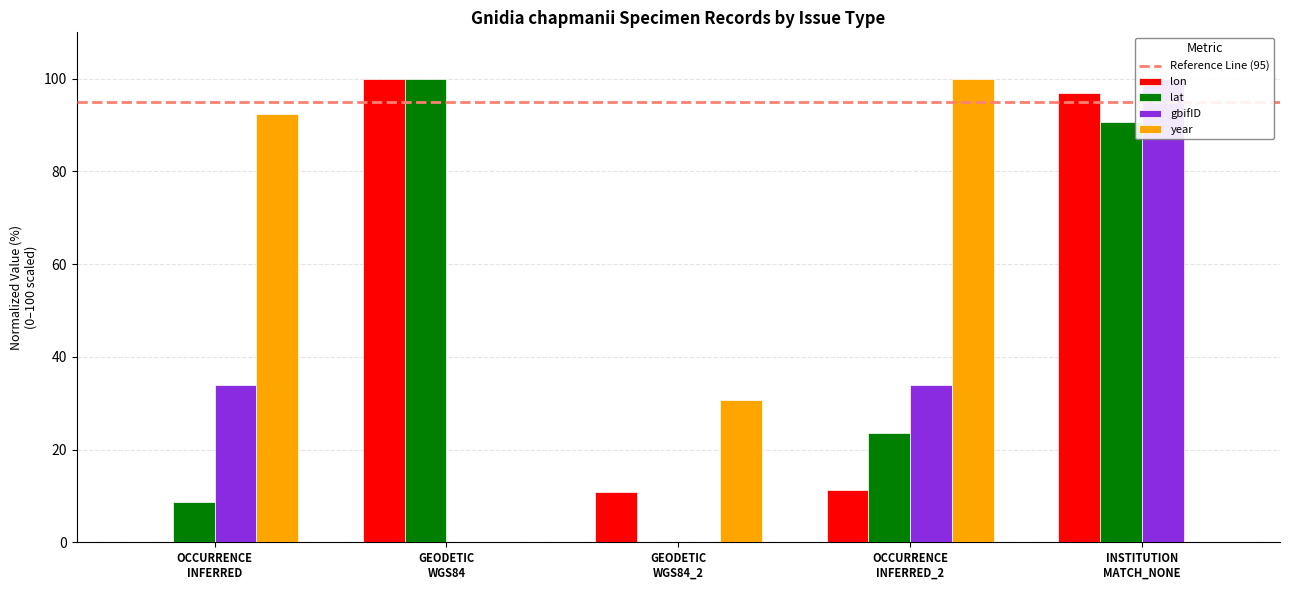

Reading left to right, transcribe all the data shown in this chart.

lon: 0.0	100.0	10.8	11.4	97.0
lat: 8.6	100.0	0.0	23.5	90.7
gbifID: 34.0	0.0	0.0	34.0	100.0
year: 92.3	0.0	30.8	100.0	0.0